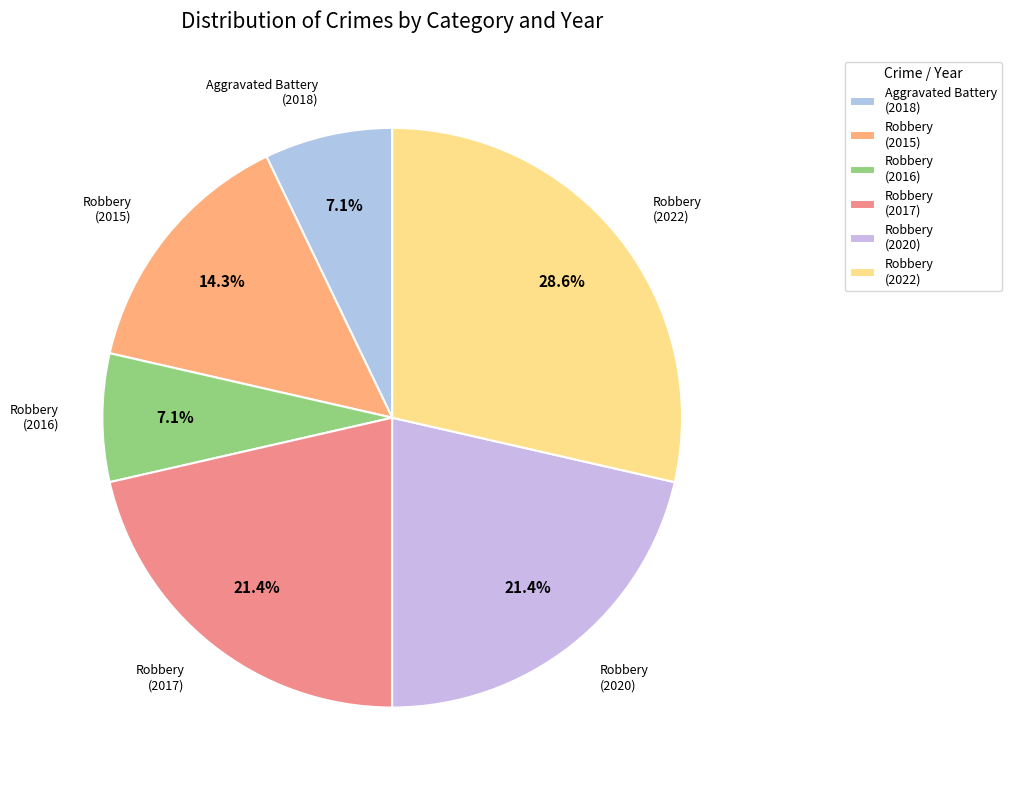

What percentage do Aggravated Battery (2018) and Robbery (2022) together represent?

35.7%